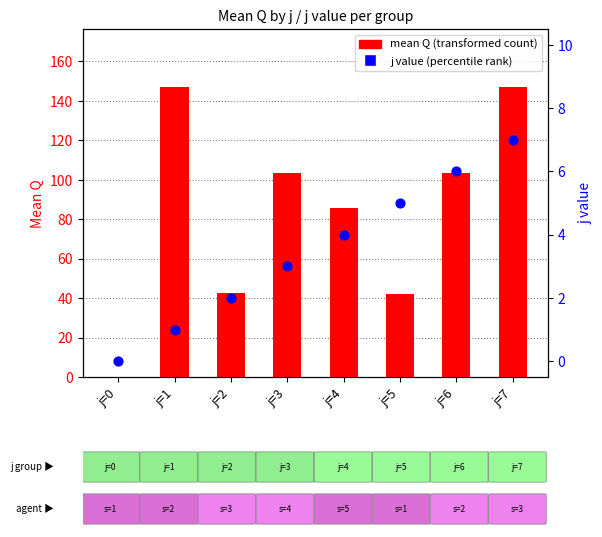

Is the value of mean Q (transformed count) at j=6 greater than the value of j value (percentile rank) at j=0?

Yes